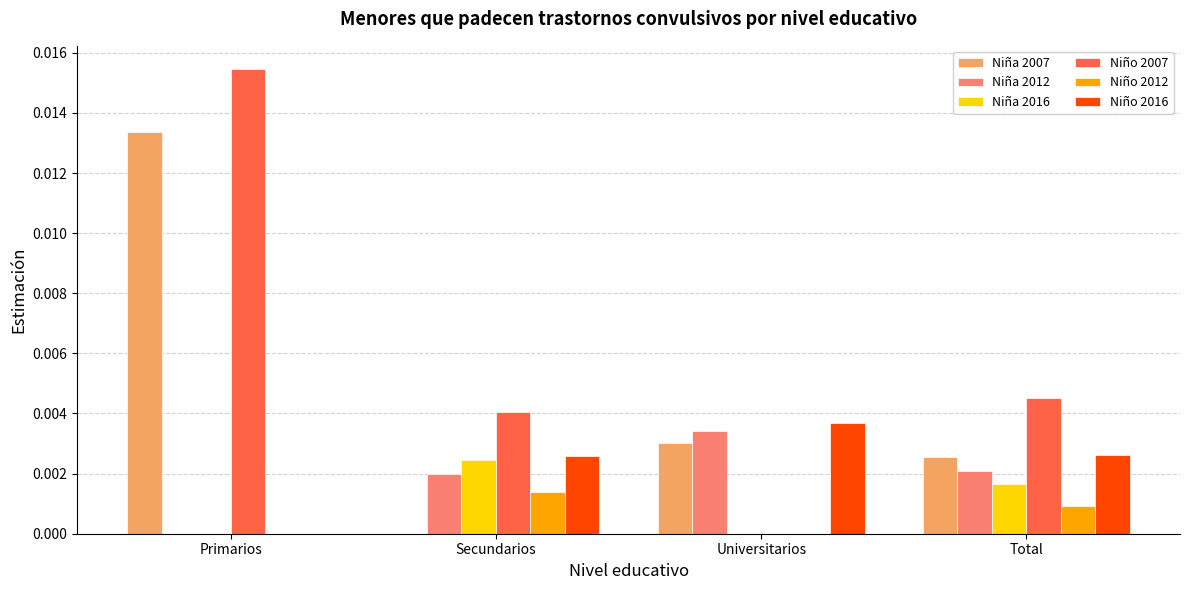

Which category has the highest value across all series?

Primarios